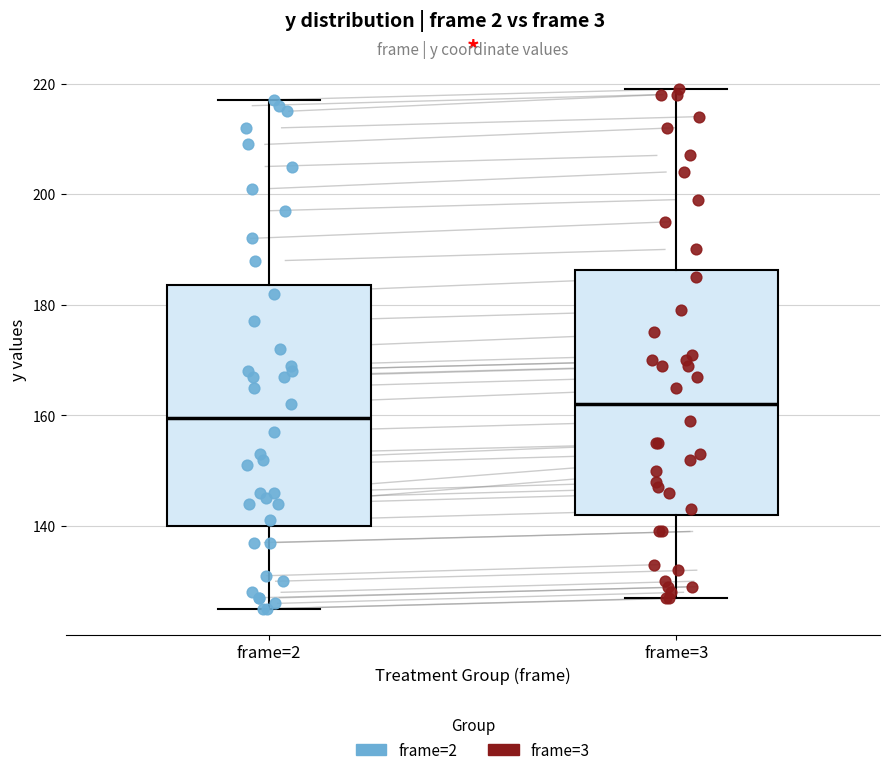

Reading left to right, read every box against the y-axis: the position of its median line, the range the box covers, and the ends of its whiskers. The values are not printed on the chart, so give them approximately, as read against the axis.

frame=2: median 160, box 140 to 184, whiskers 126 to 218
frame=3: median 162, box 142 to 186, whiskers 128 to 220